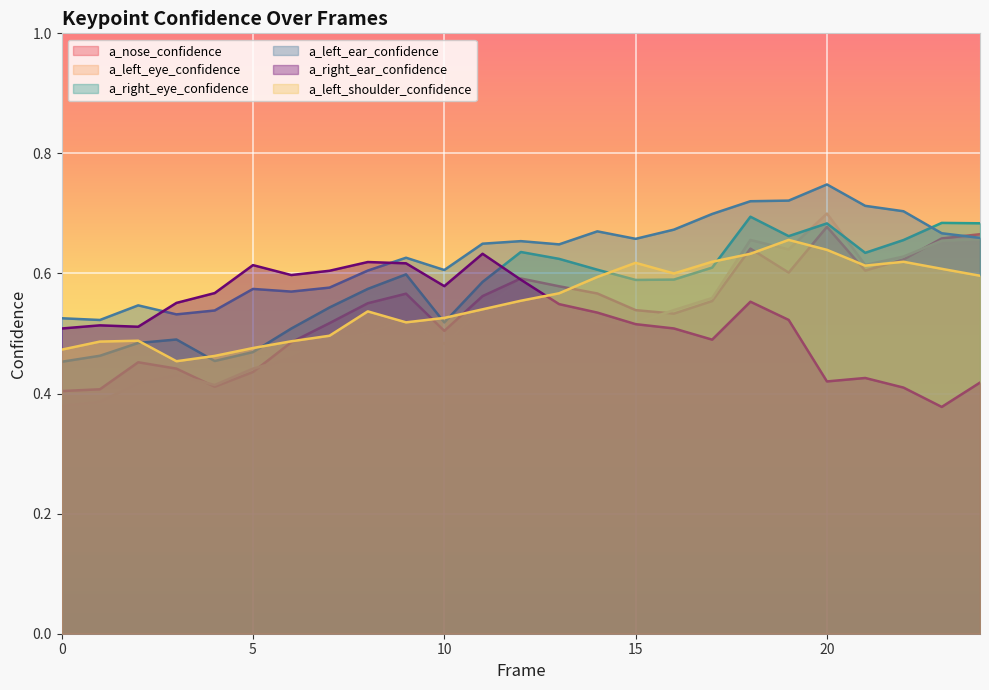

What is the difference between the highest and lowest values at 14?

0.2